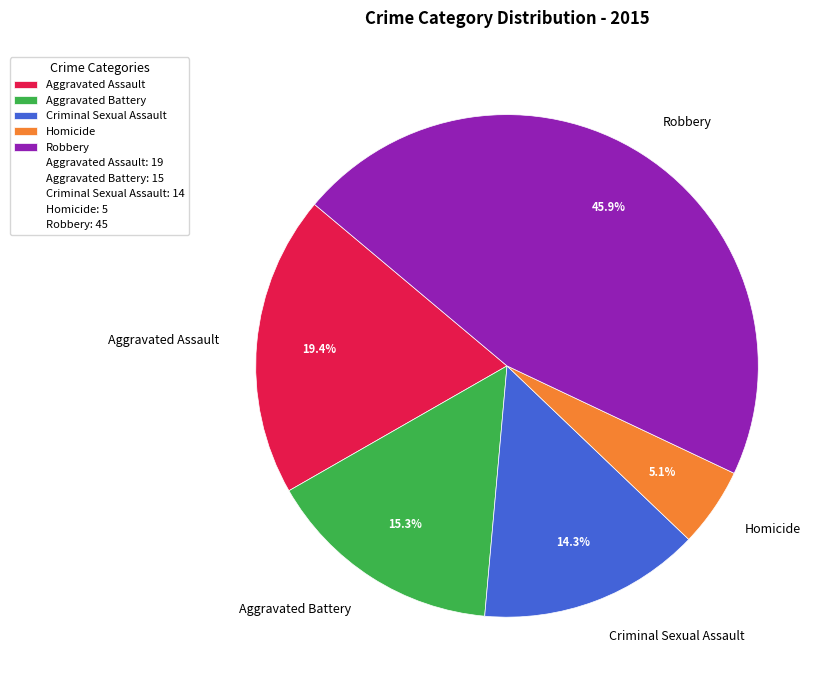

To the nearest percent, what percentage of the pie is Aggravated Assault?

19%